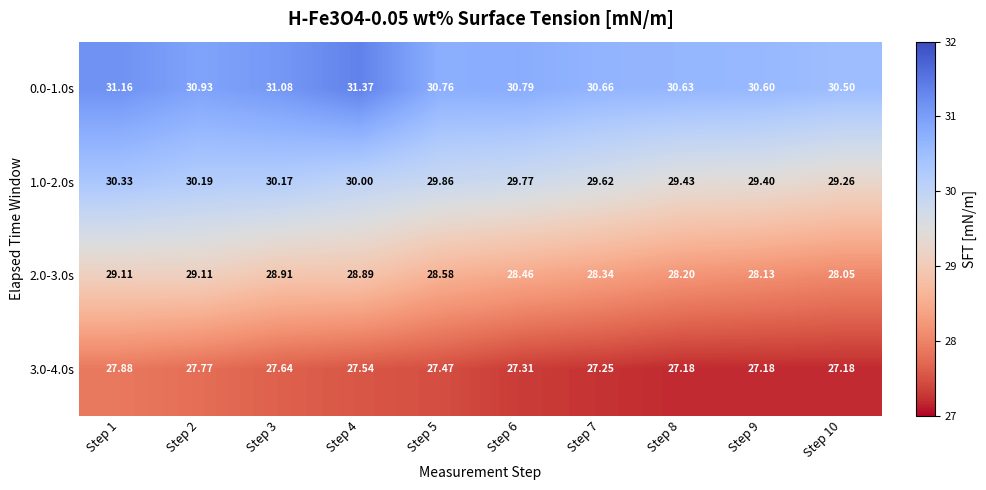

Is the value of 0.0-1.0s at Step 5 greater than the value of 2.0-3.0s at Step 4?

Yes